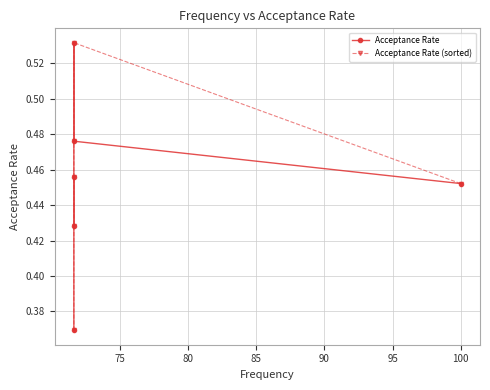

What are all the series names shown in the legend?

Acceptance Rate, Acceptance Rate (sorted)